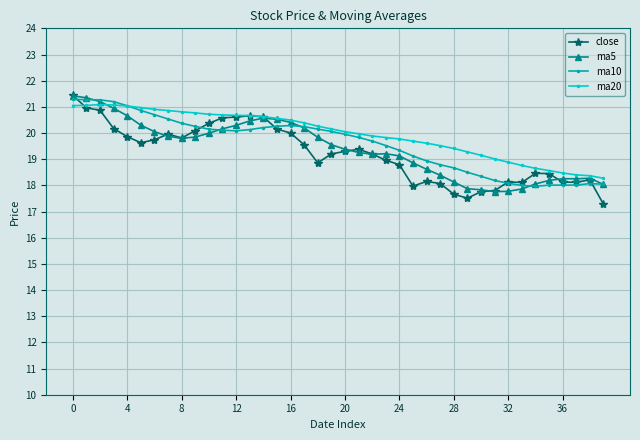

What is the minimum value for ma5?

17.8